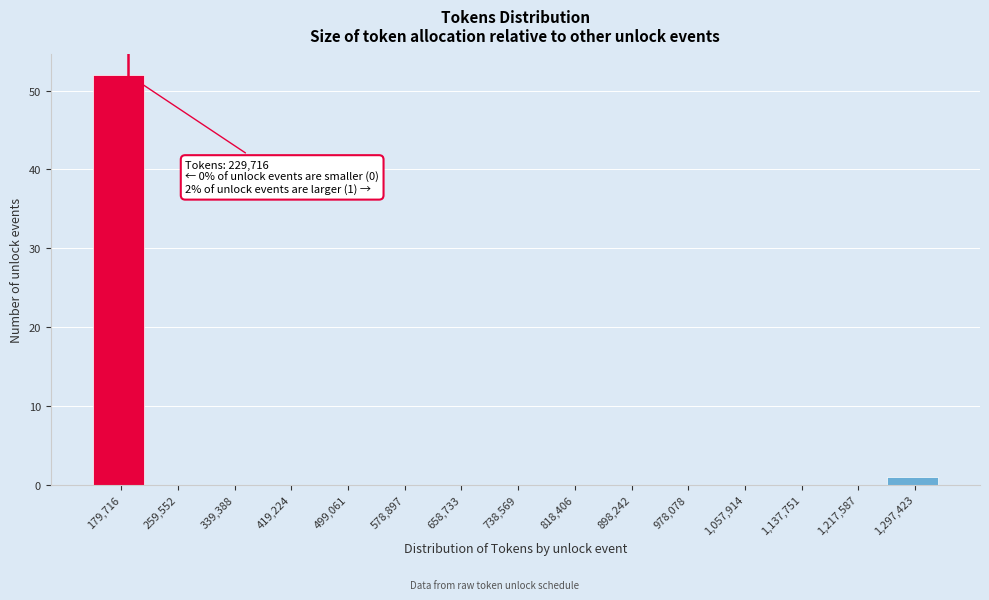

Reading left to right, what are all the values shown in this chart?

179,716=52	259,552=0	339,388=0	419,224=0	499,061=0	578,897=0	658,733=0	738,569=0	818,406=0	898,242=0	978,078=0	1,057,914=0	1,137,751=0	1,217,587=0	1,297,423=1